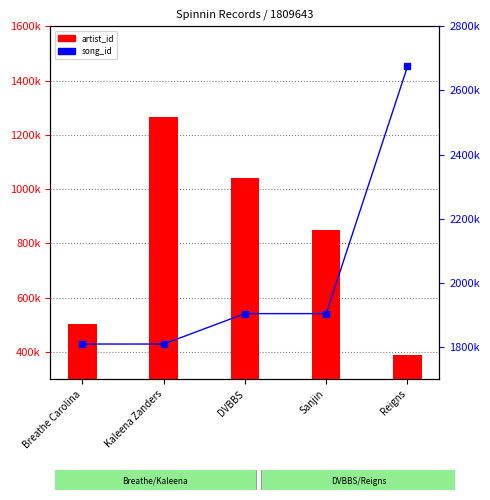

Which has a higher value, Sanjin or DVBBS?

DVBBS